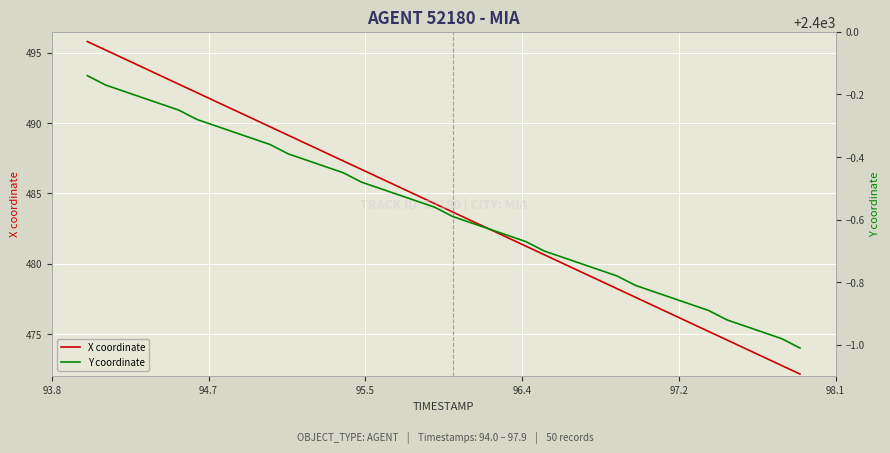

What is the maximum value for X coordinate?

495.8